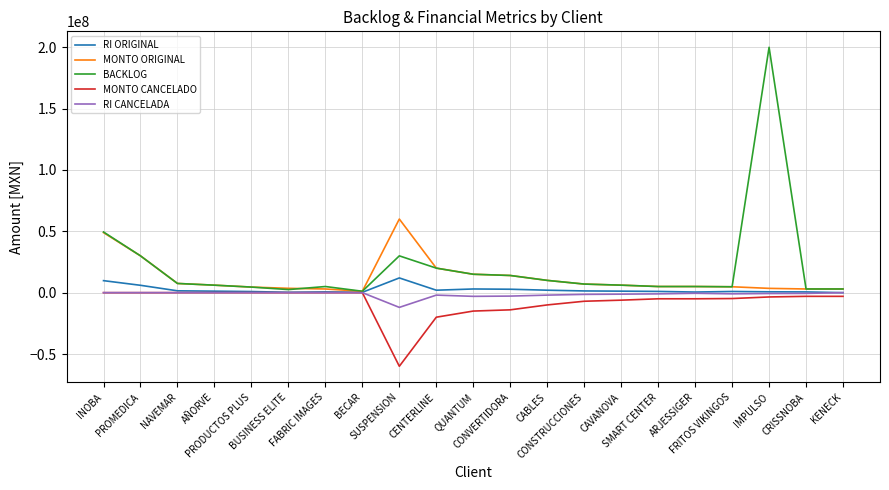

At which label does MONTO CANCELADO first exceed -3500000?

INOBA